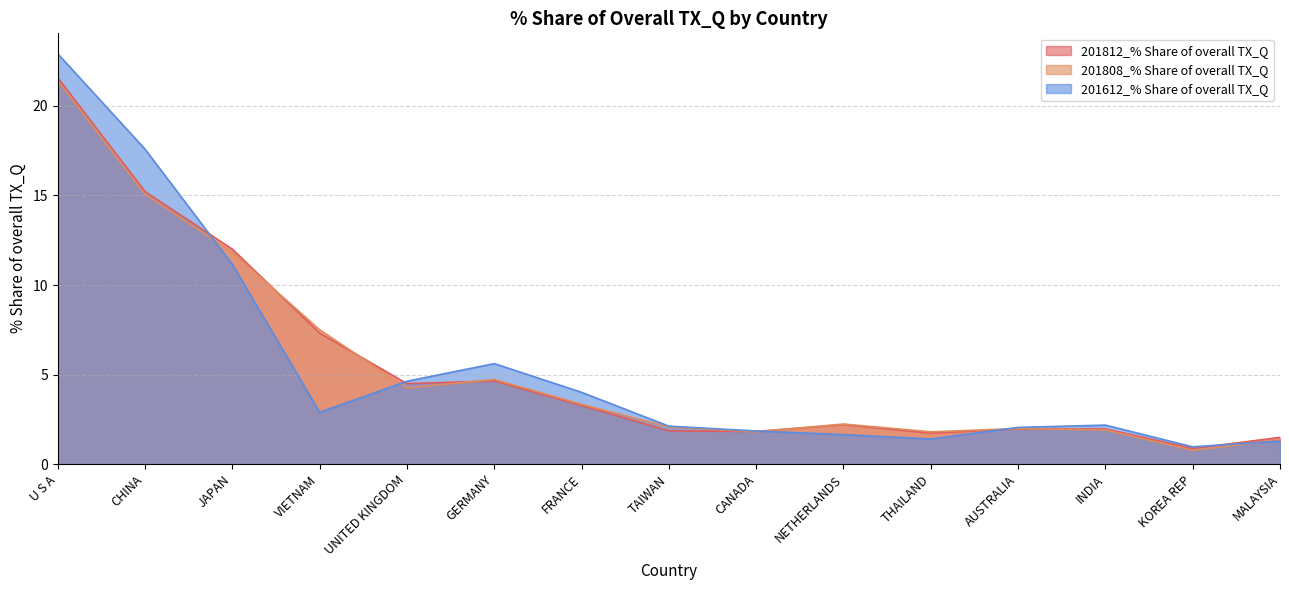

True or false: 201808_% Share of overall TX_Q and 201612_% Share of overall TX_Q intersect in this chart.

True